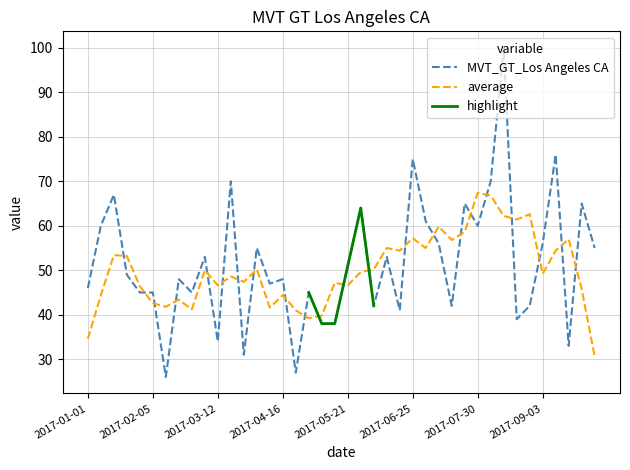

What value does the data have at 2017-08-06, to the nearest 10?

70